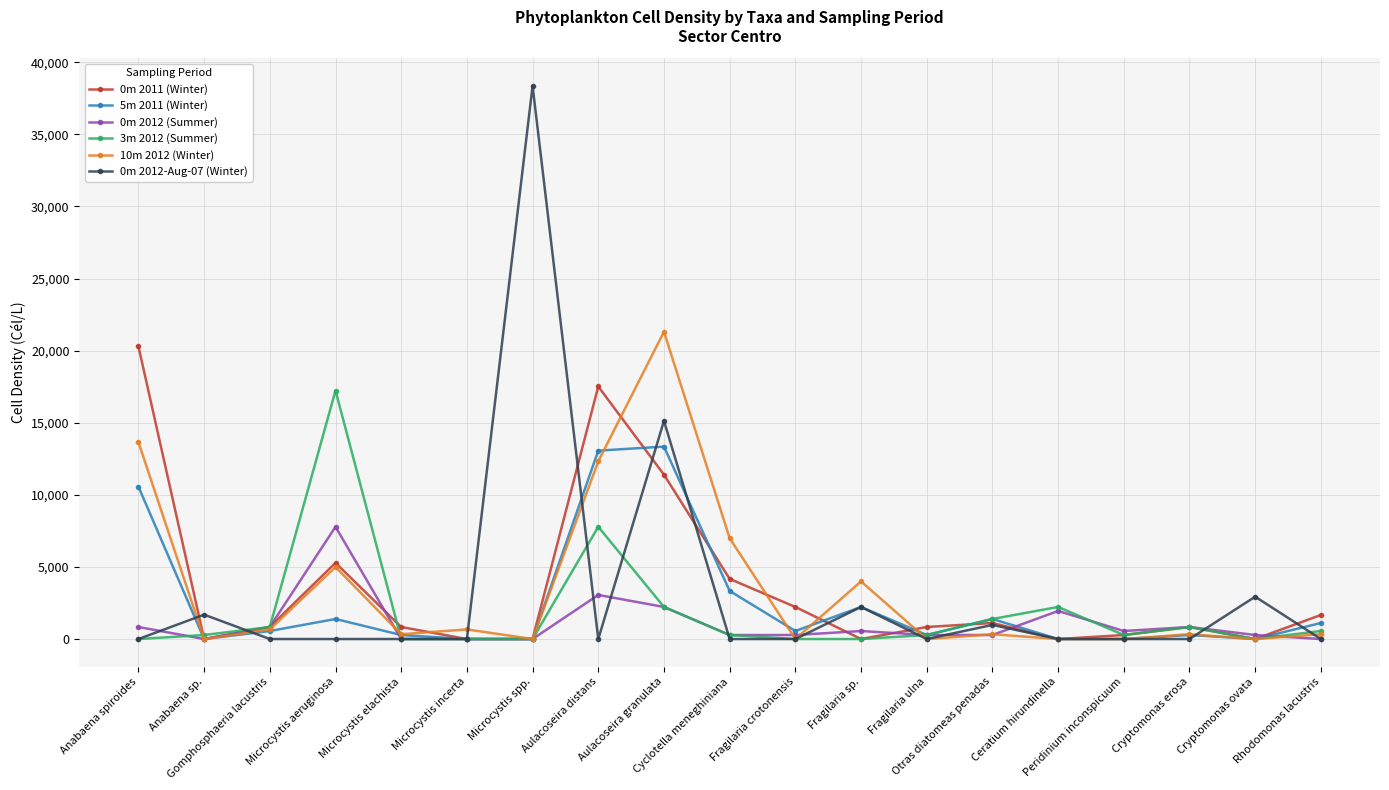

True or false: 0m 2012-Aug-07 (Winter) has more than 2 interior local peaks.

True